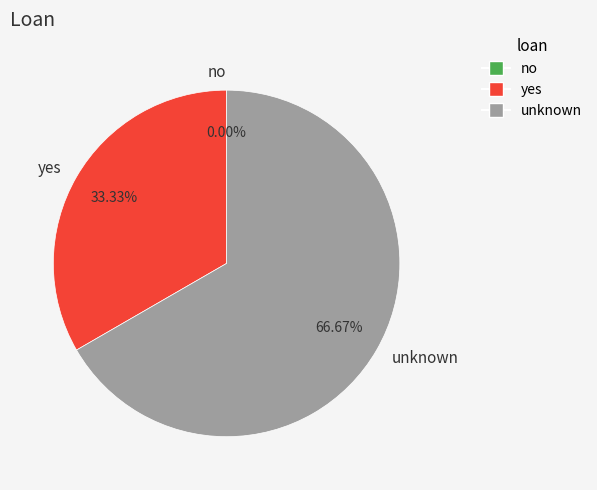

Count the number of slices in the pie.

3